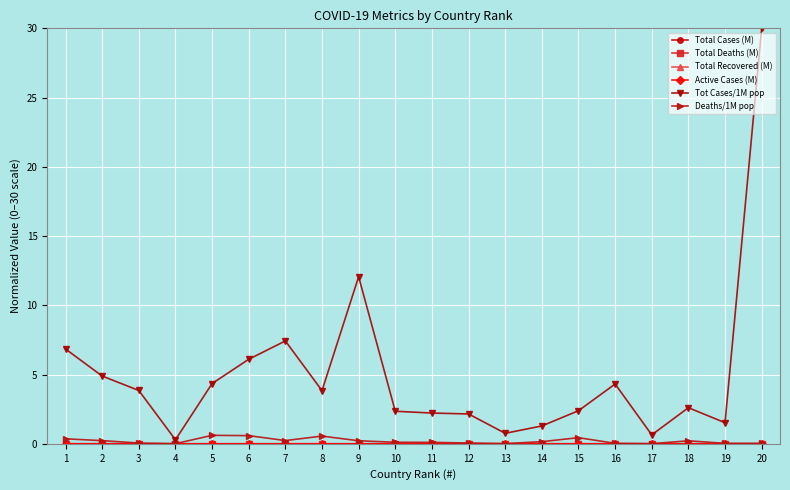

What is the maximum value shown in the chart?

30.0